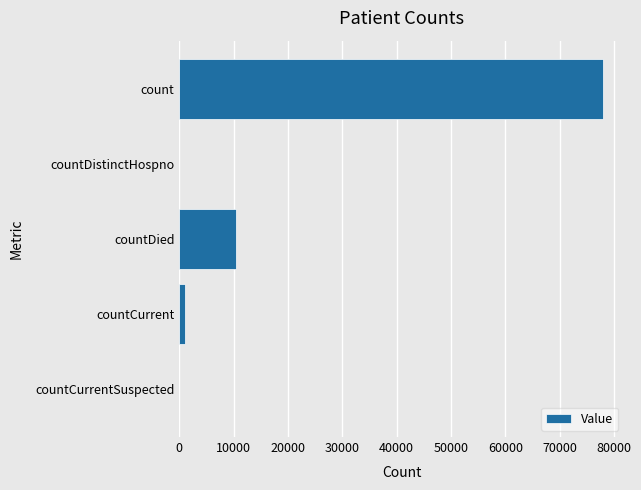

How many data points does each series have?

5